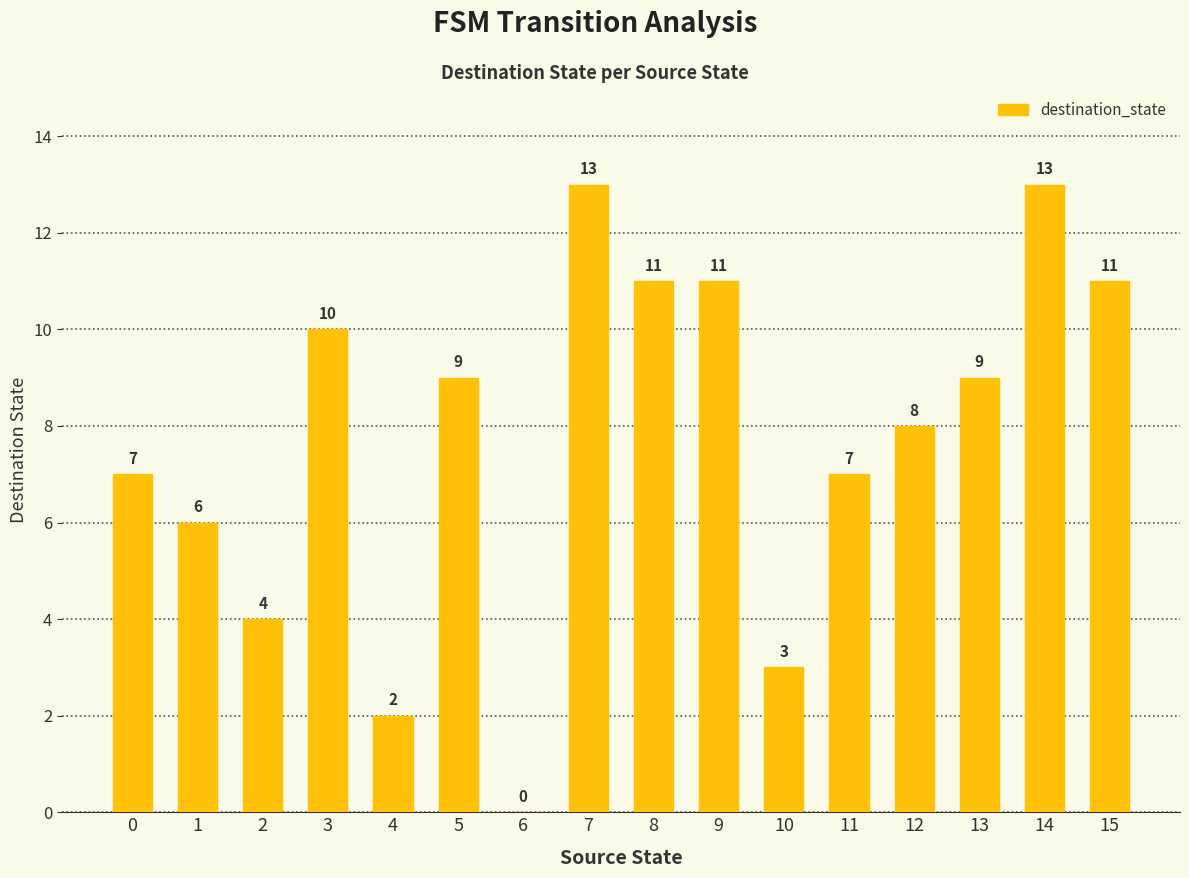

Between 0 and 3, which is larger?

3